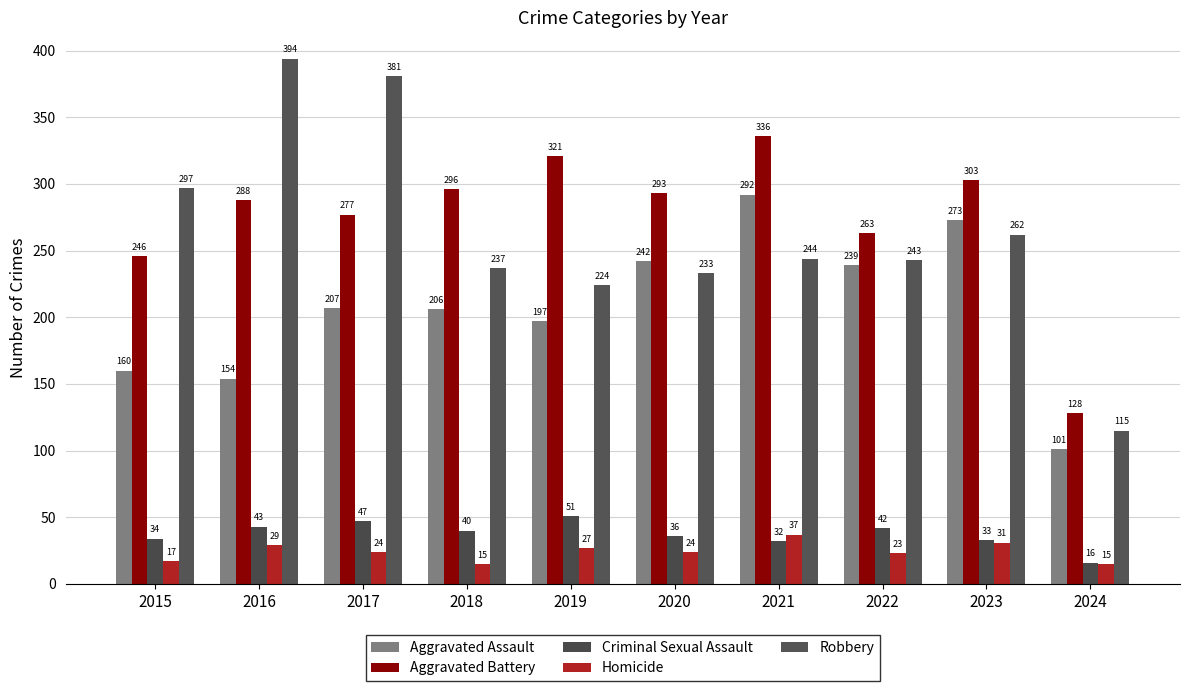

What is the difference between the maximum and minimum values in the Aggravated Battery series?

208